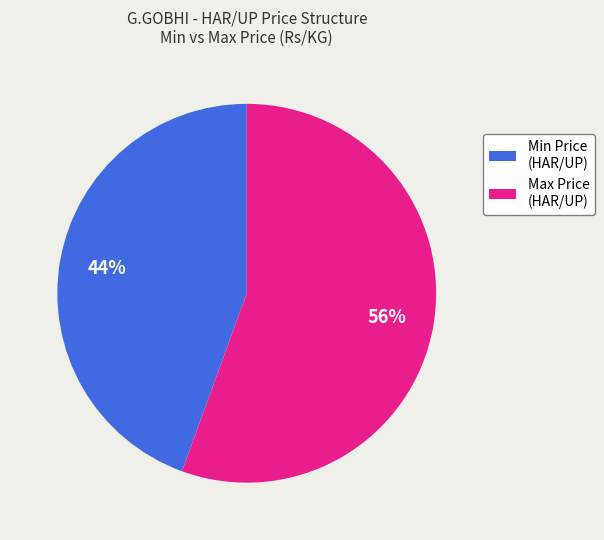

Is the sum of Max Price (HAR/UP) and Min Price (HAR/UP) greater than half?

Yes